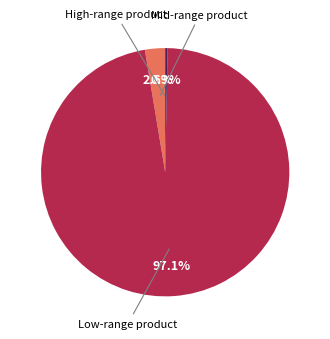

To the nearest percent, what is the average slice percentage?

33%